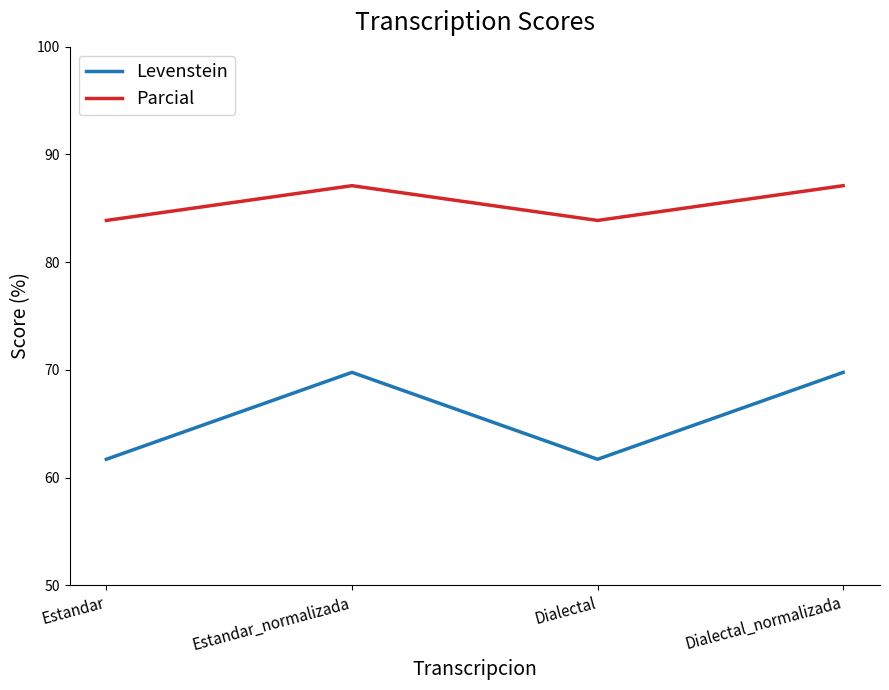

True or false: Levenstein and Parcial cross at least once.

False